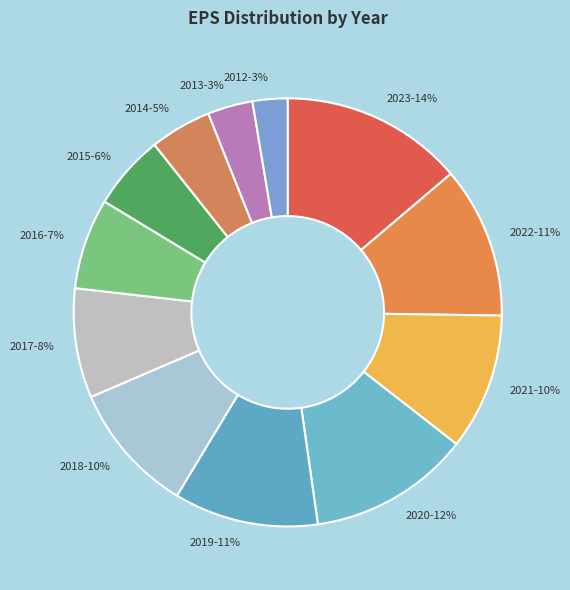

To the nearest percent, what portion does 2023 represent?

14%